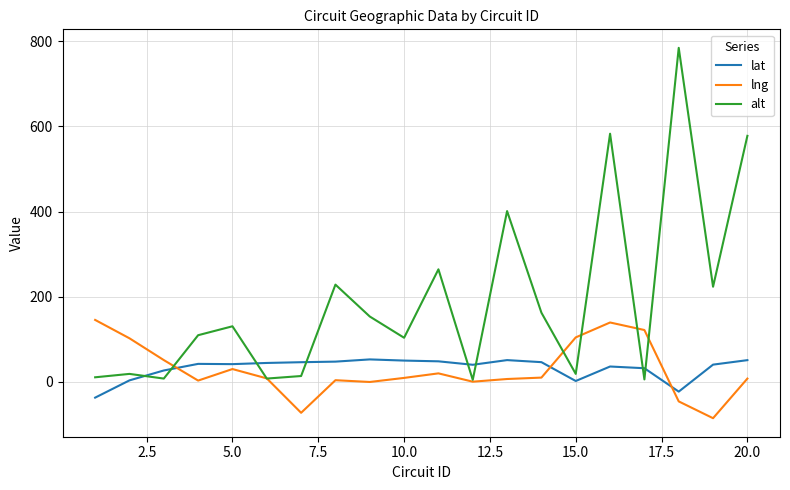

After their last crossing, which series has the higher values: lng or lat?

lat